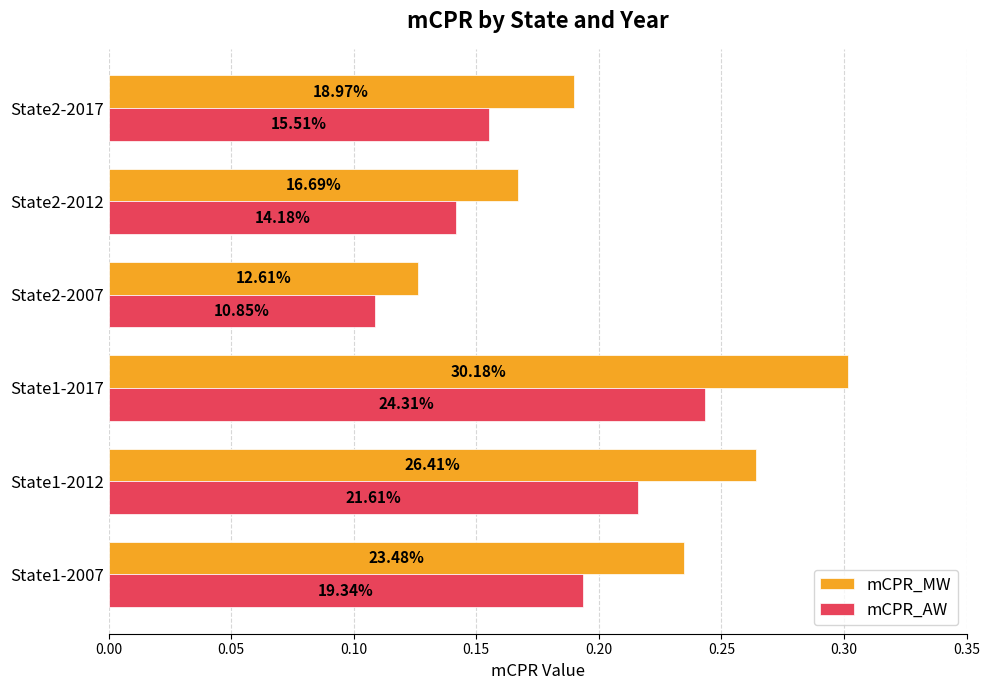

What are all the series names shown in the legend?

mCPR_MW, mCPR_AW